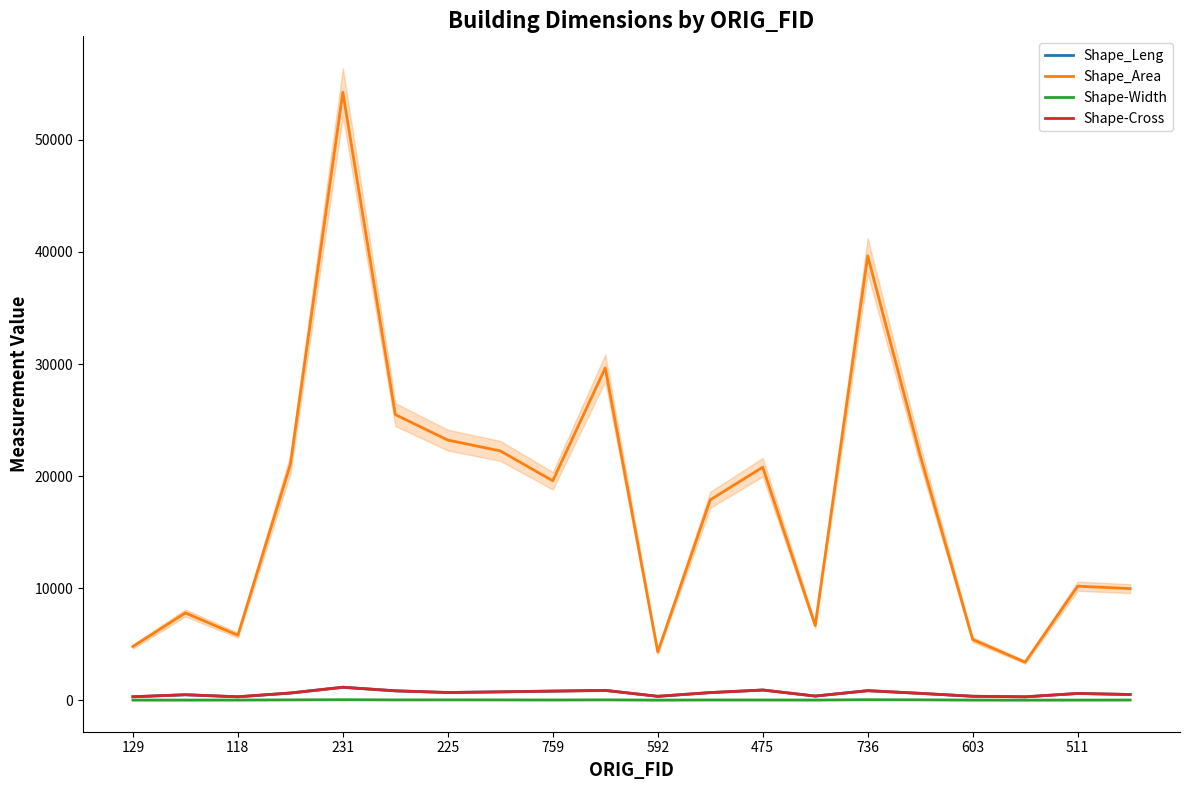

How many lines are shown in the chart?

4